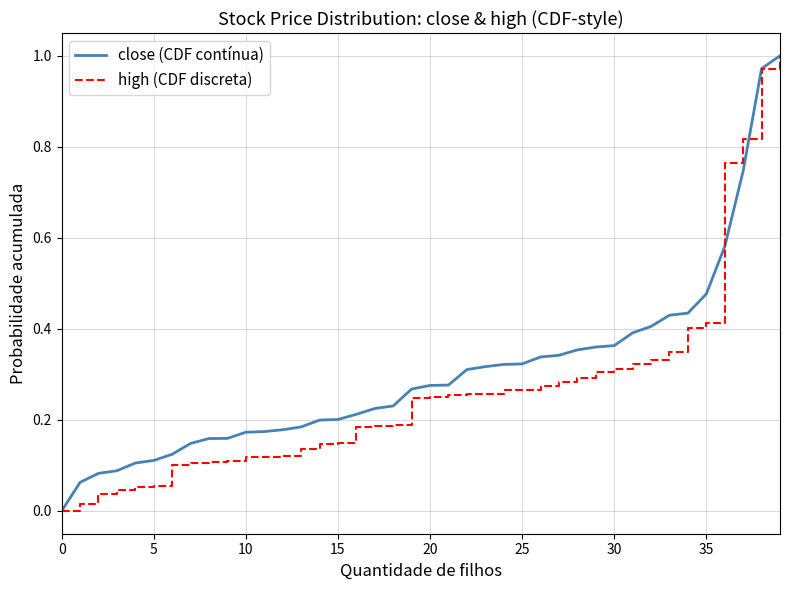

What is the difference between the maximum and second lowest values in the high (CDF discreta) series?

1.0